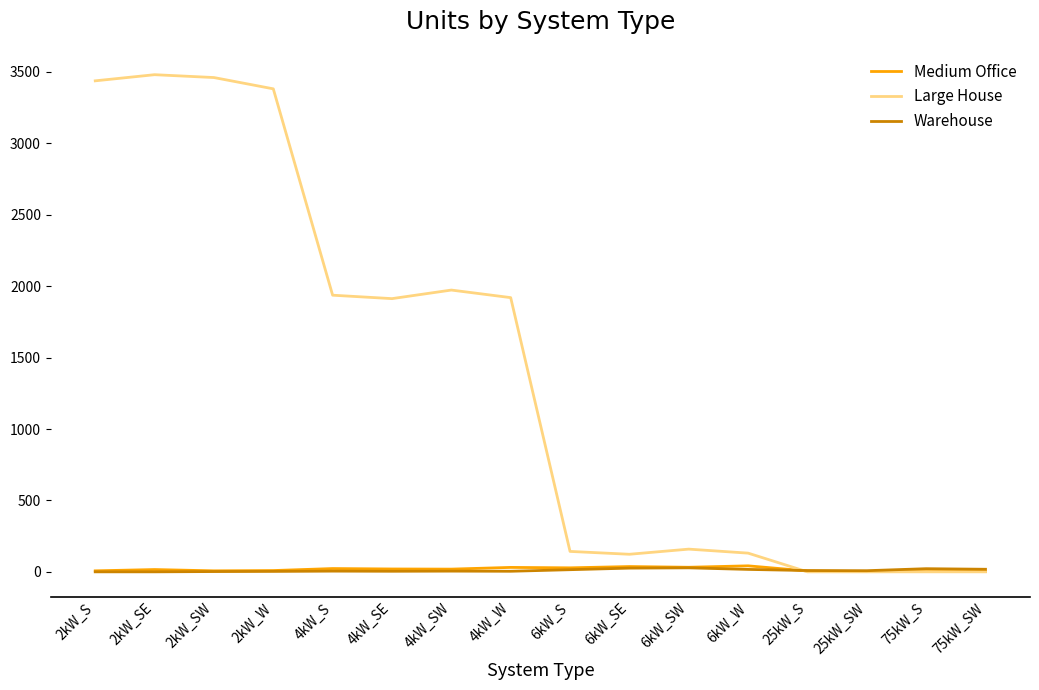

Between which two adjacent categories do Large House and Medium Office first intersect?

6kW_W and 25kW_S